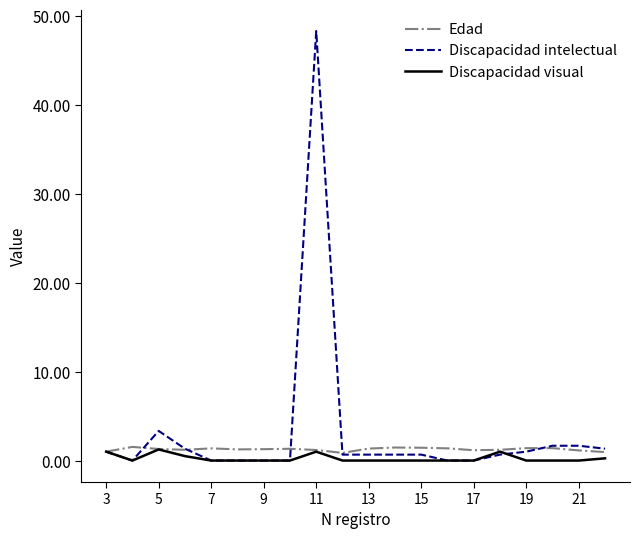

How many categories are shown in the chart?

20